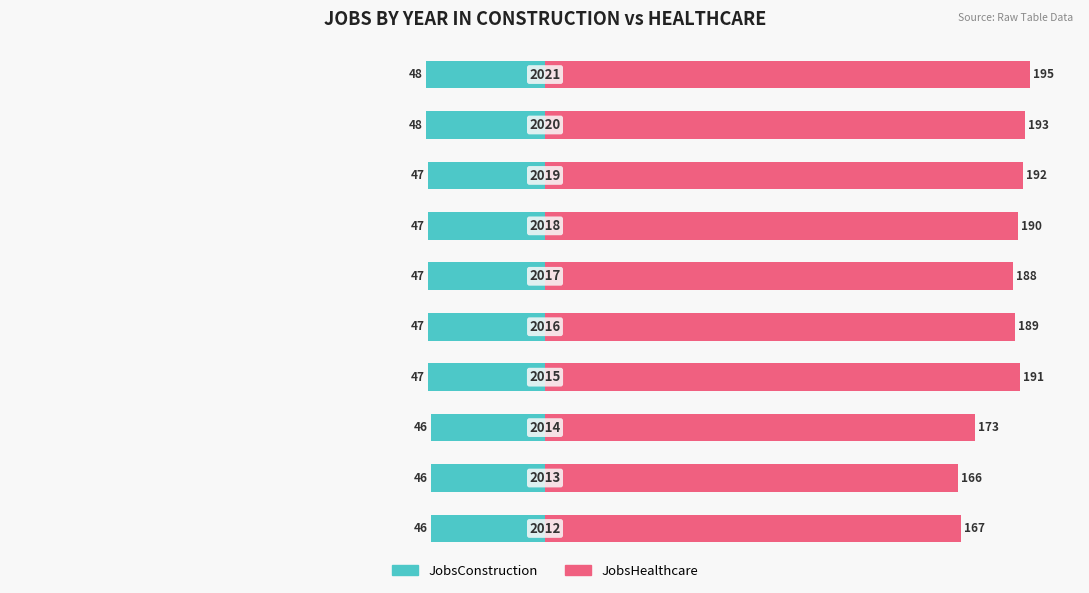

What are all the series names shown in the legend?

JobsConstruction, JobsHealthcare